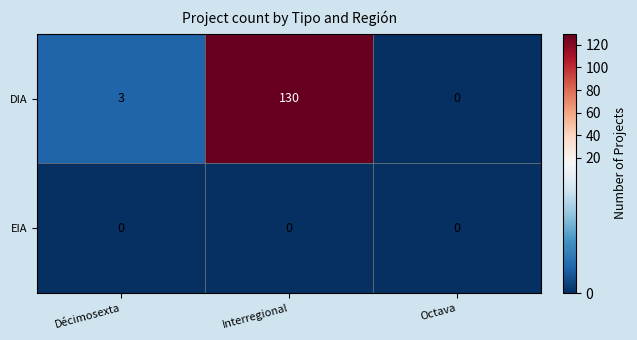

What is the greatest value displayed?

130